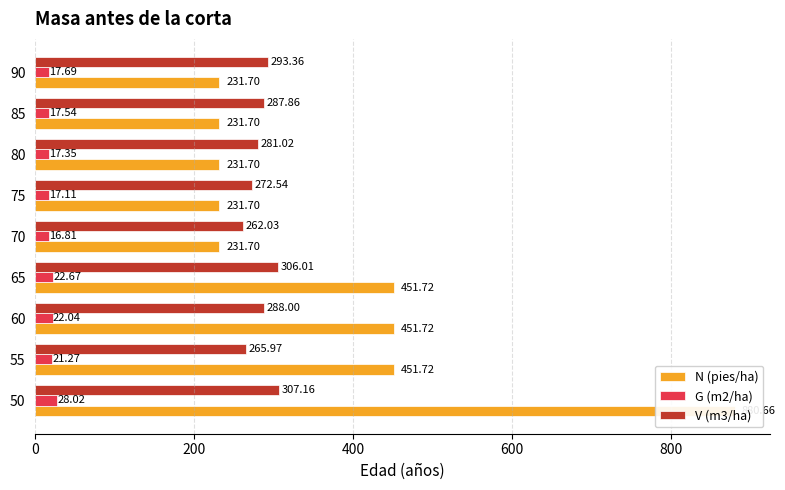

Reading left to right, extract all data points from this chart.

N (pies/ha): 880.7	451.7	451.7	451.7	231.7	231.7	231.7	231.7	231.7
G (m2/ha): 28.0	21.3	22.0	22.7	16.8	17.1	17.4	17.5	17.7
V (m3/ha): 307.2	266.0	288.0	306.0	262.0	272.5	281.0	287.9	293.4